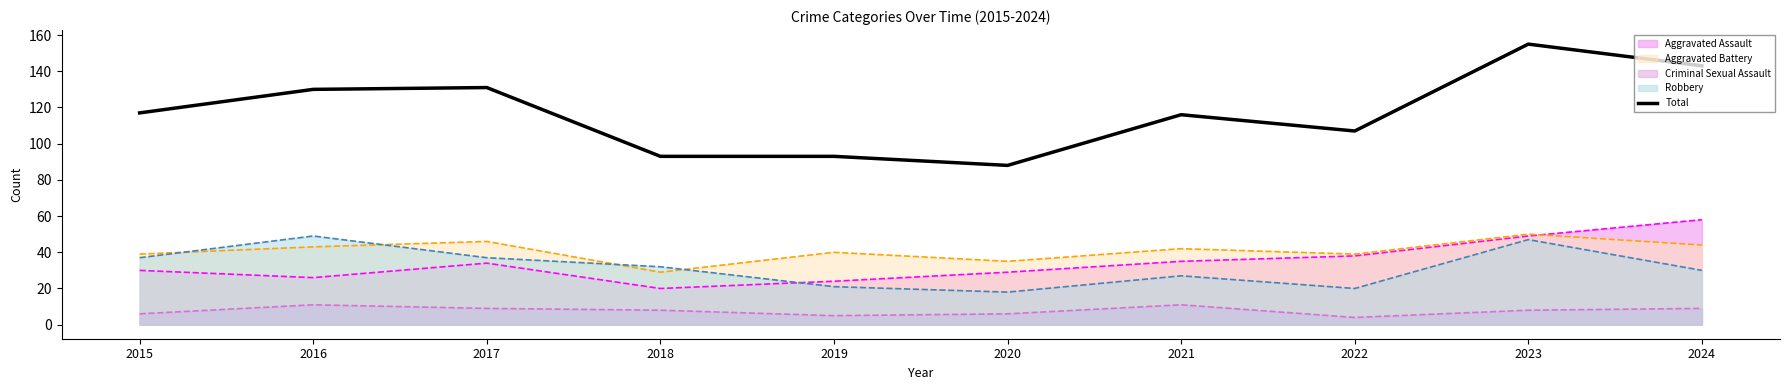

At which label does the data first exceed 117?

2016